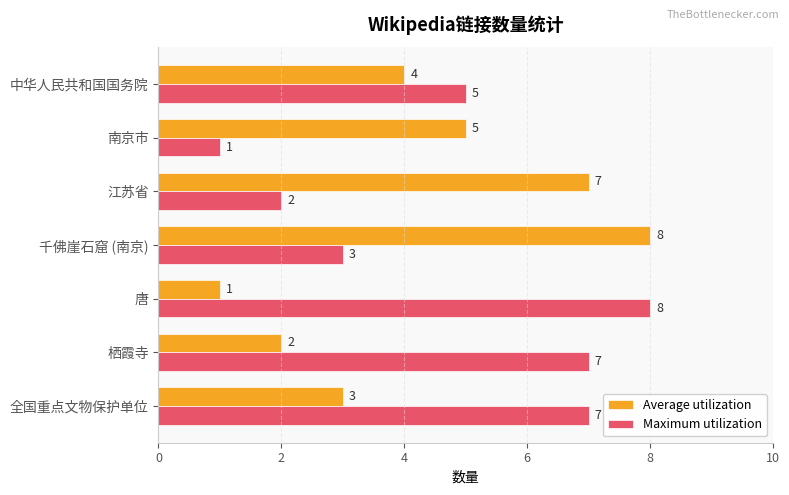

Rank the categories by Average utilization value from lowest to highest.

唐, 栖霞寺, 全国重点文物保护单位, 中华人民共和国国务院, 南京市, 江苏省, 千佛崖石窟 (南京)